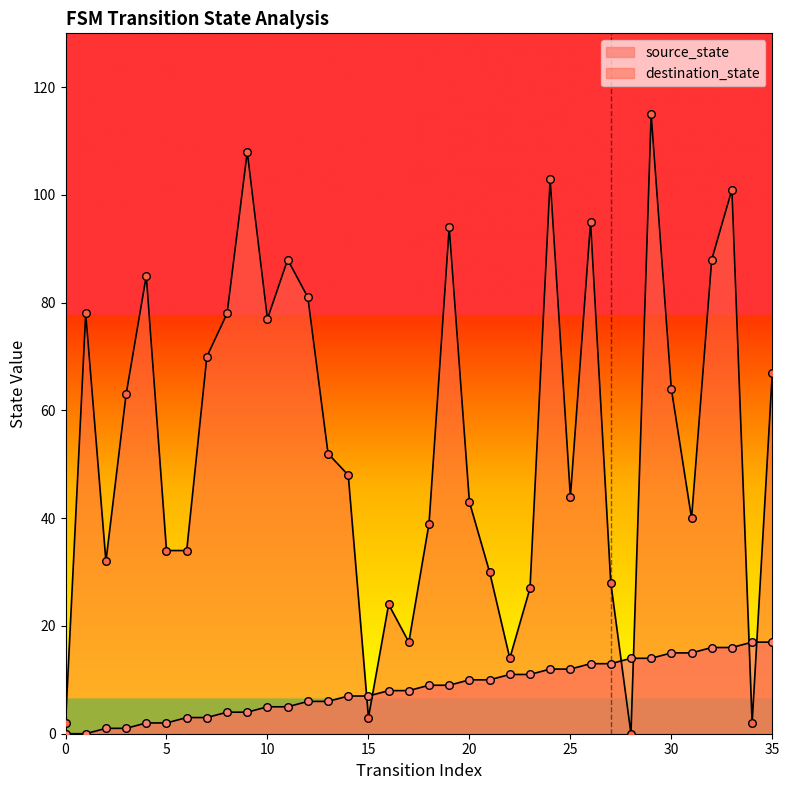

Which series has the largest total across all categories?

destination_state